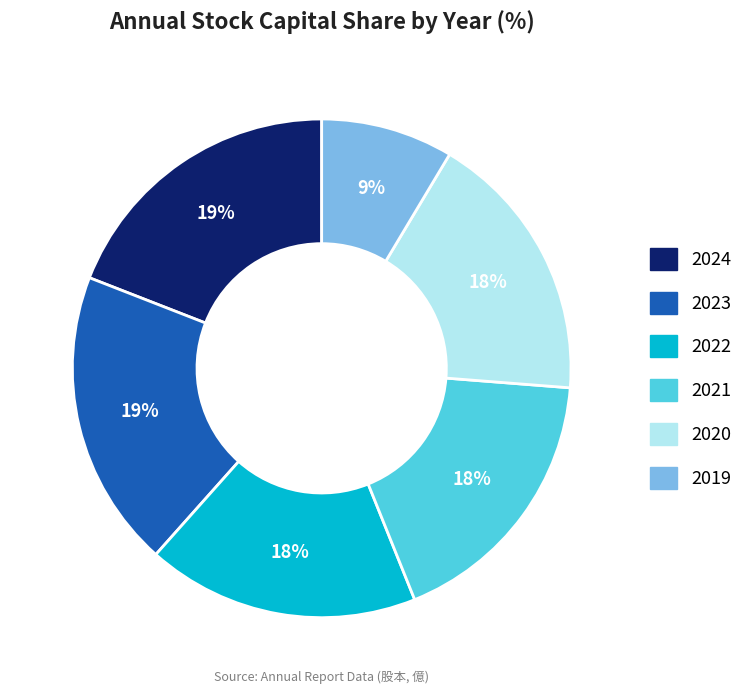

Which slice is the smallest?

2019